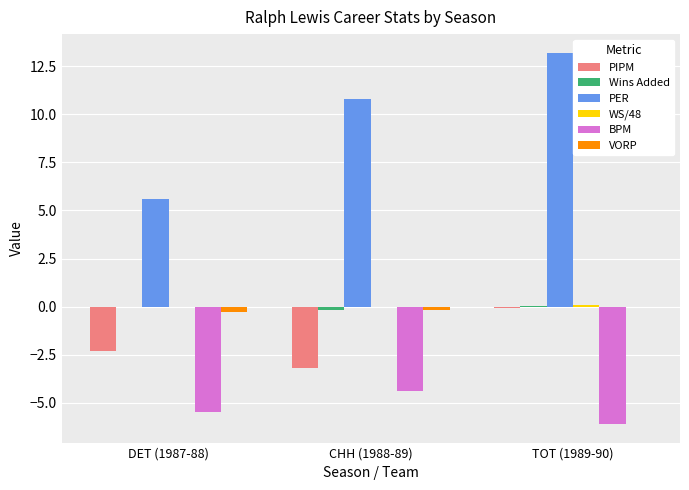

Which series changed the most between DET (1987-88) and TOT (1989-90)?

PER